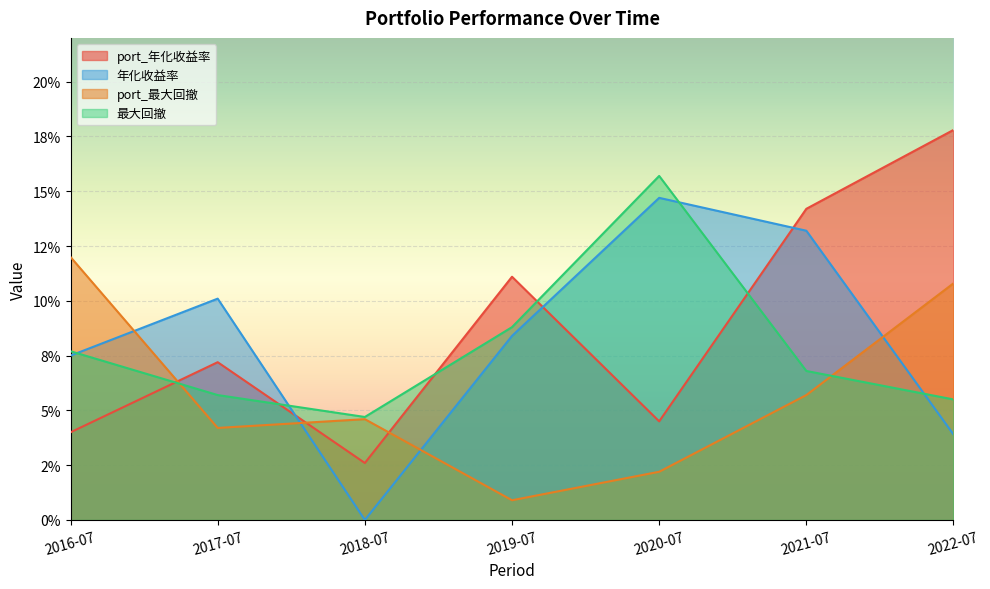

What position from the left is 2022-07?

7